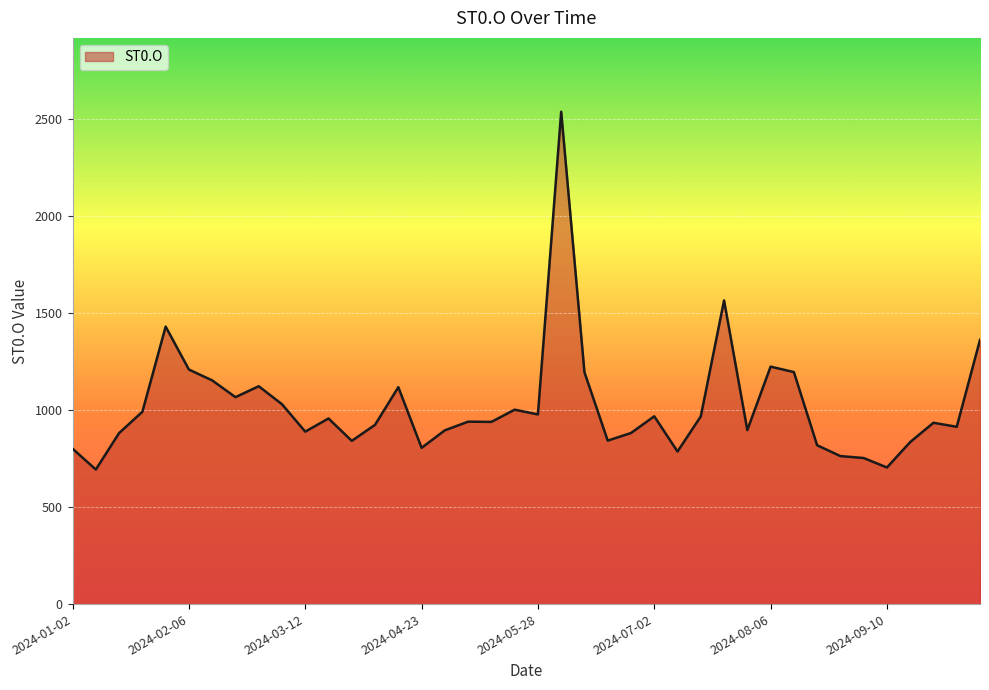

What is the maximum value shown in the chart?

2535.9